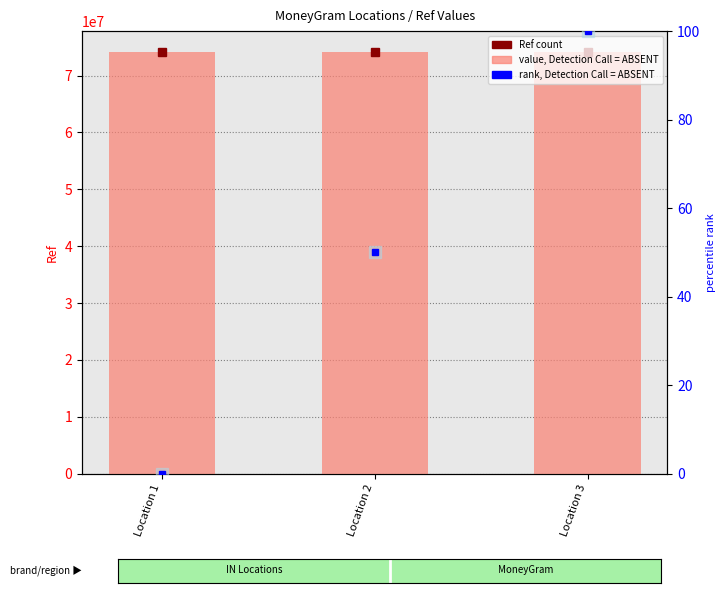

What is the smallest value displayed?

74104000